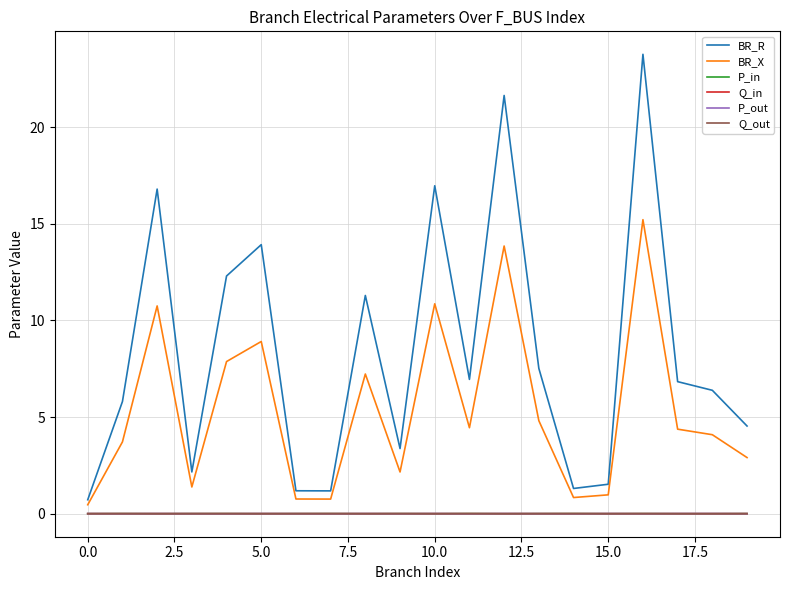

True or false: BR_R and Q_out intersect in this chart.

False